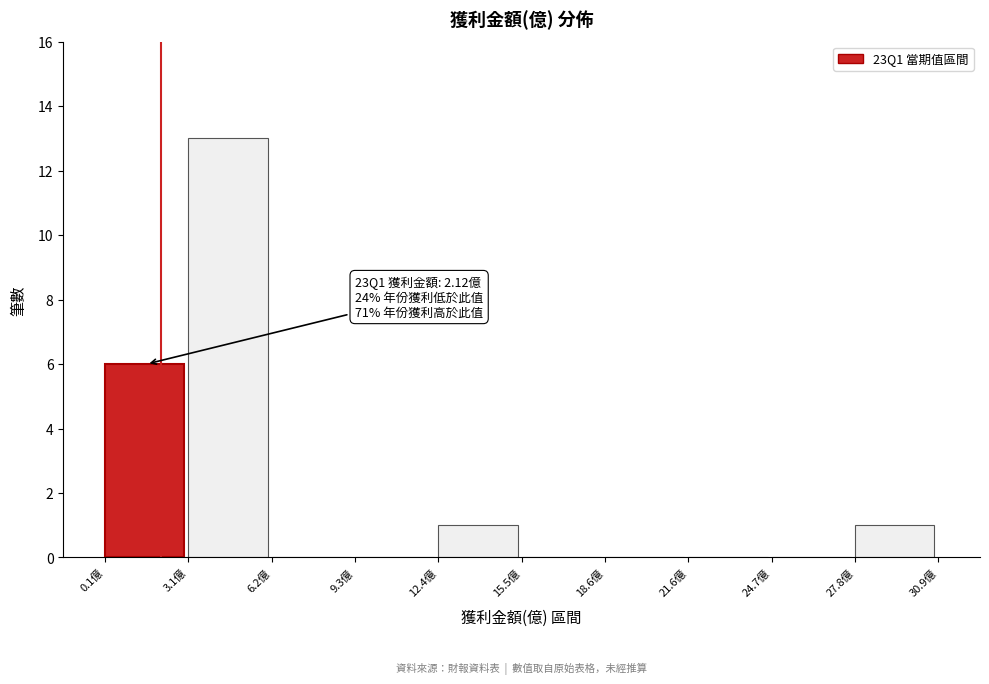

Which range on the x-axis has the tallest bar?

3.0 to 6.0